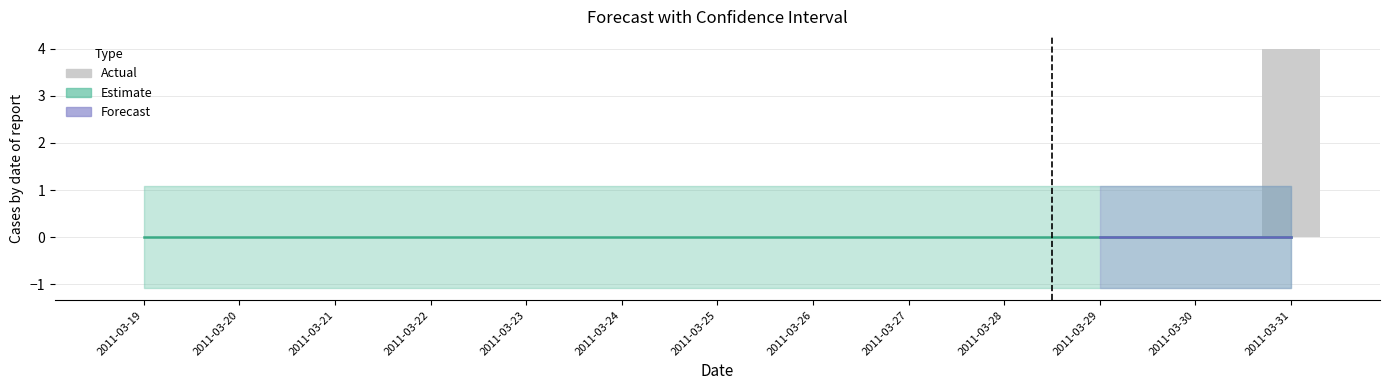

Which label corresponds to the smallest value in the chart?

2011-03-19